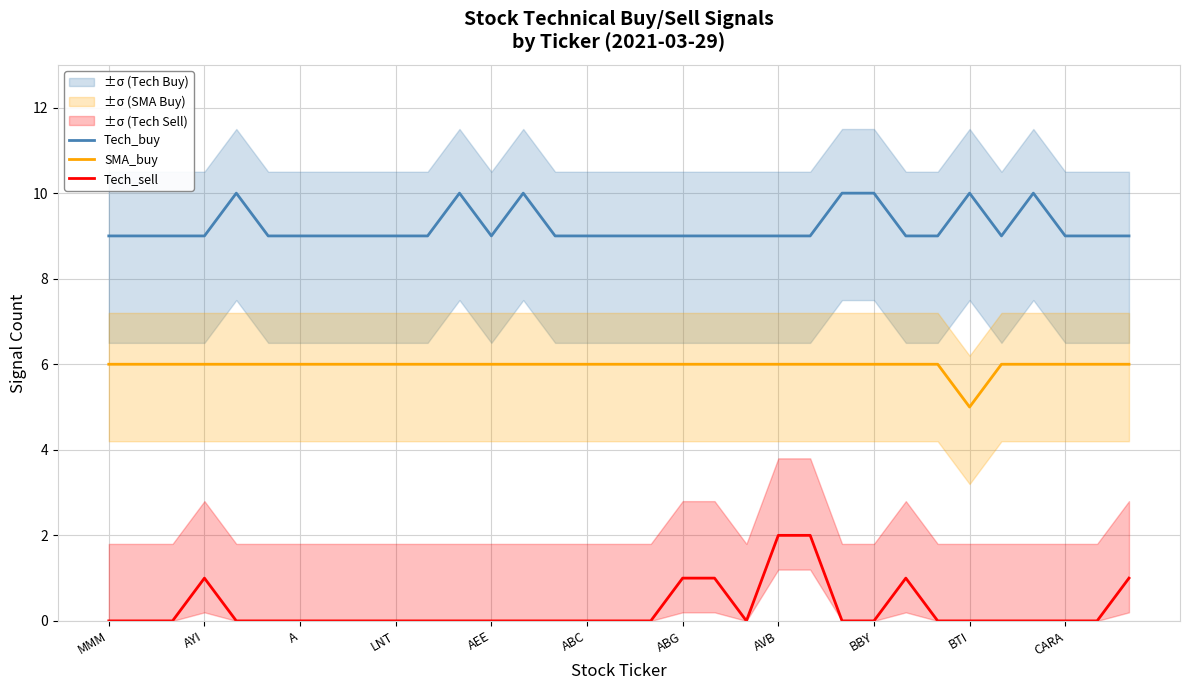

What is the minimum value for Tech_buy?

9